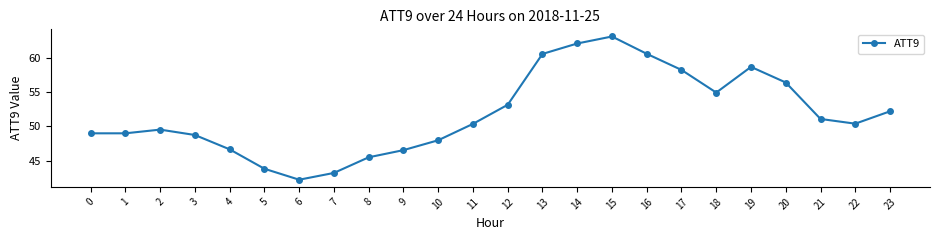

What is the greatest value displayed?

63.1